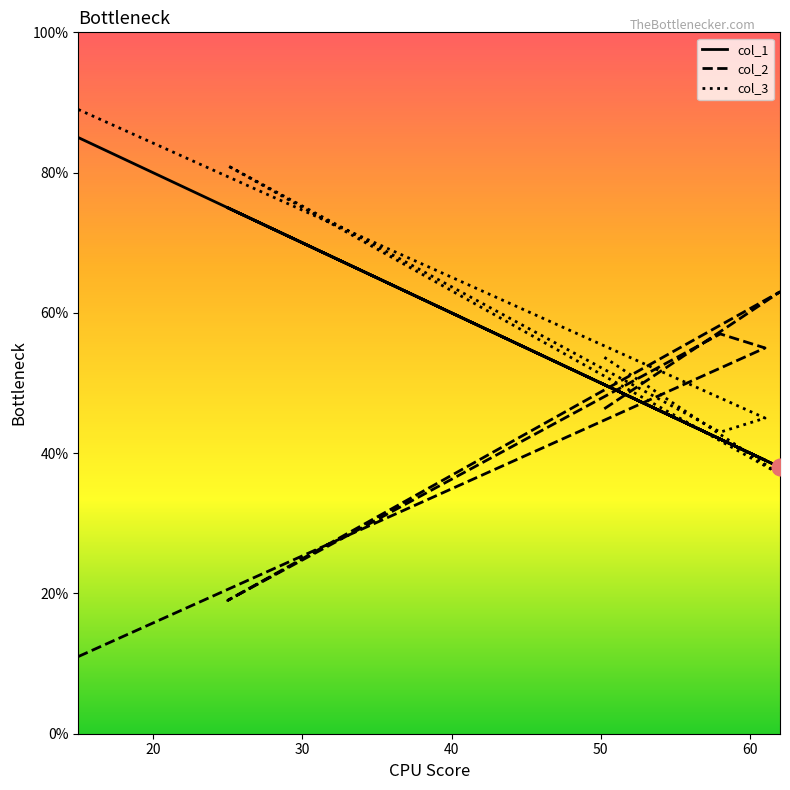

The value of col_3 at 15 is 89. True or false?

True